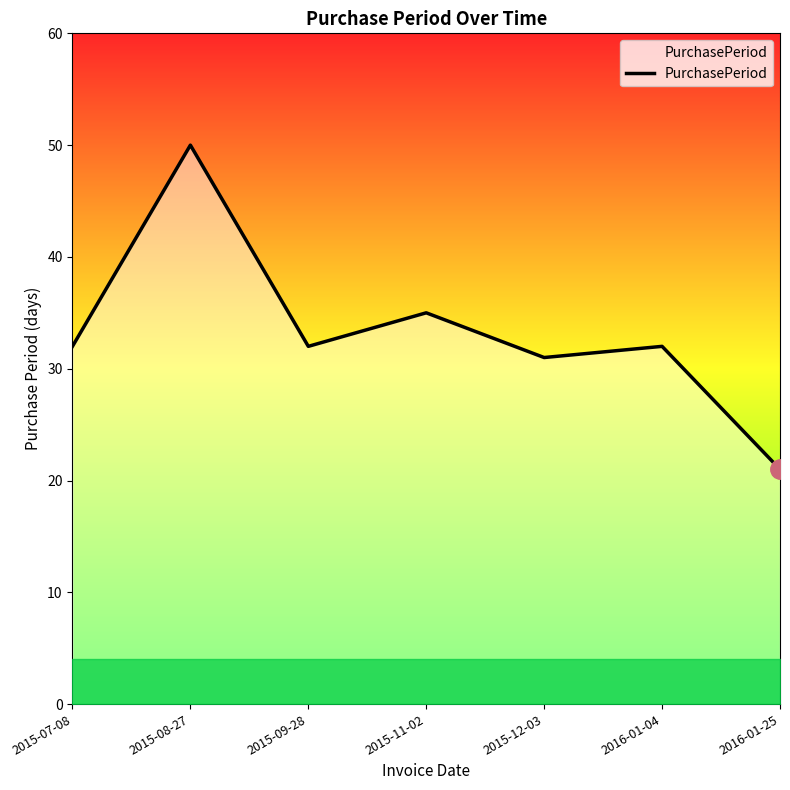

Reading left to right, transcribe all the data shown in this chart.

32	50	32	35	31	32	21